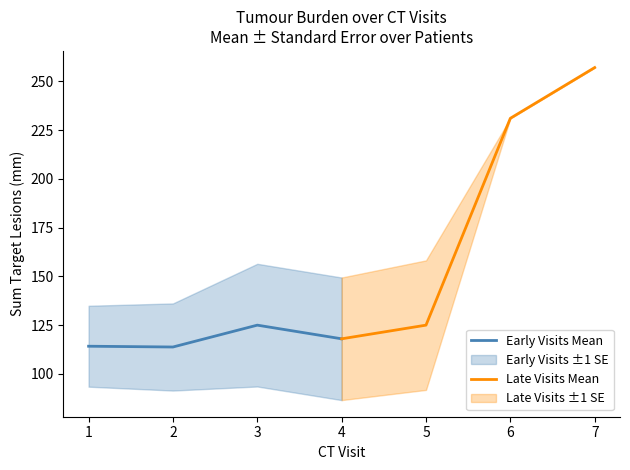

True or false: Late Visits Mean and Early Visits Mean intersect in this chart.

False